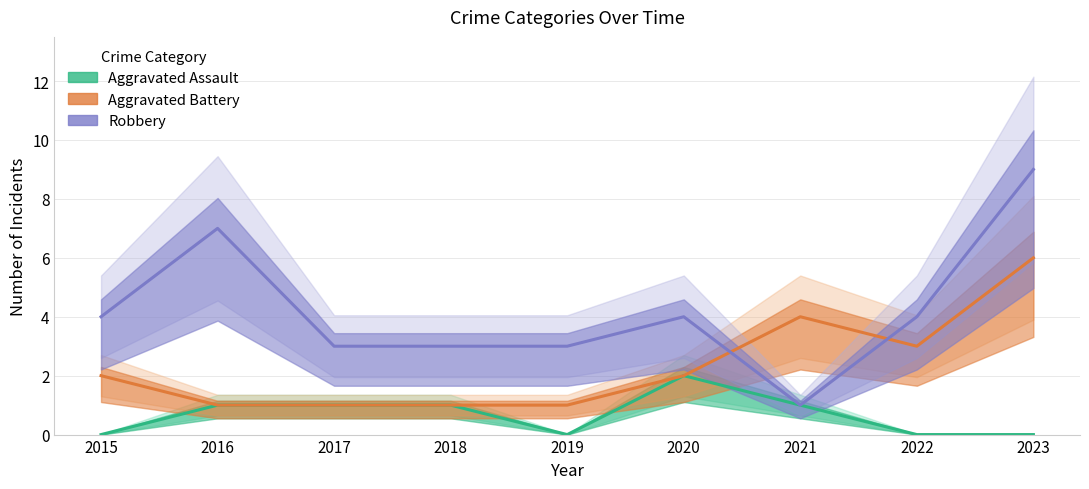

What are all the series names shown in the legend?

Aggravated Assault, Aggravated Battery, Robbery